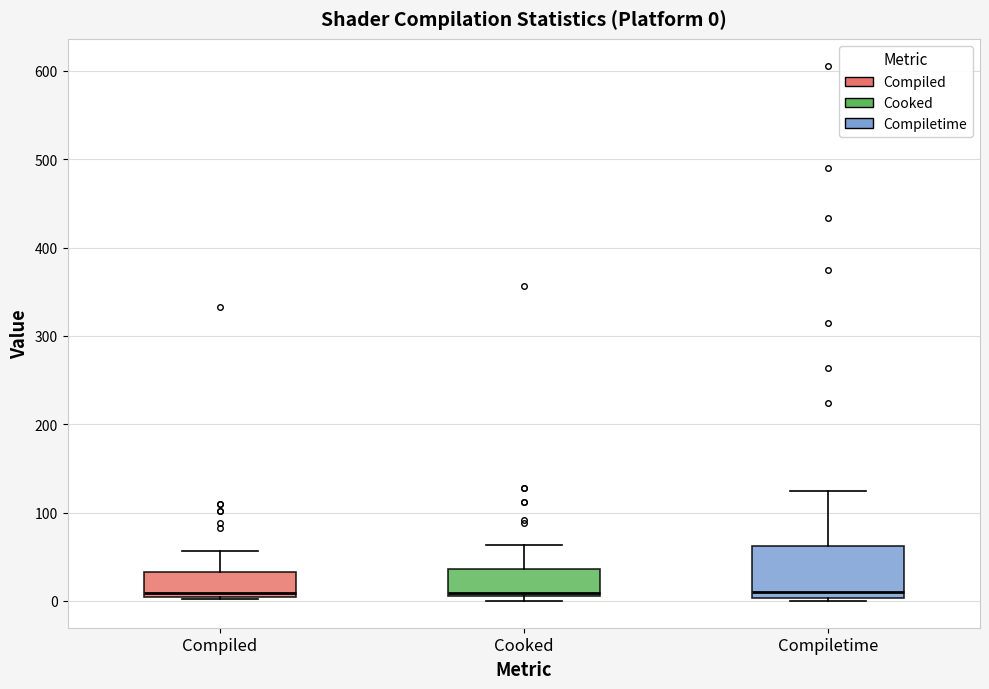

Which box is the tallest, from its lower edge to its upper edge?

Compiletime